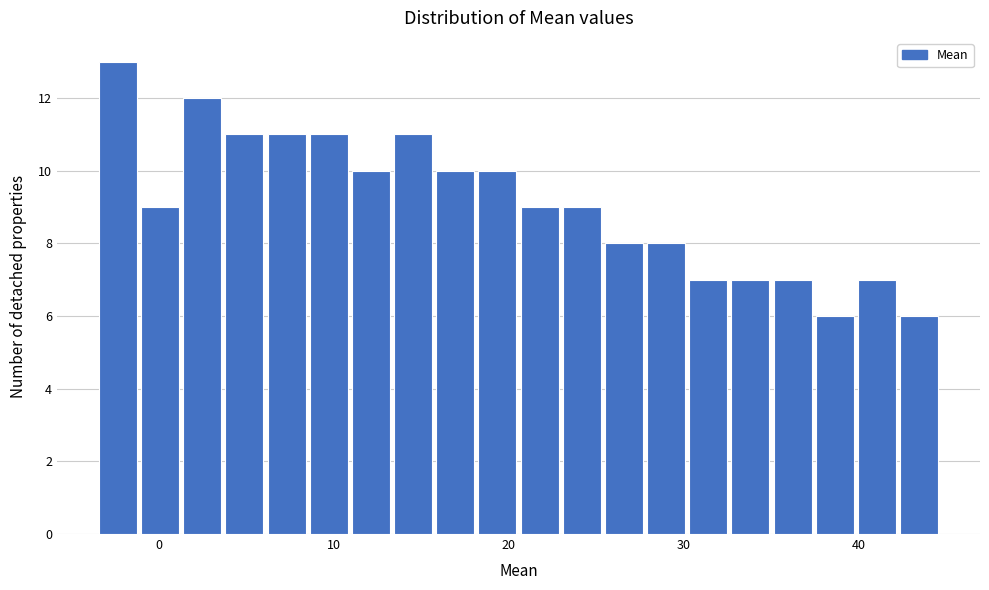

Around what value on the x-axis is the tallest bar? Give the approximate position of its centre, as read against the axis.

-2